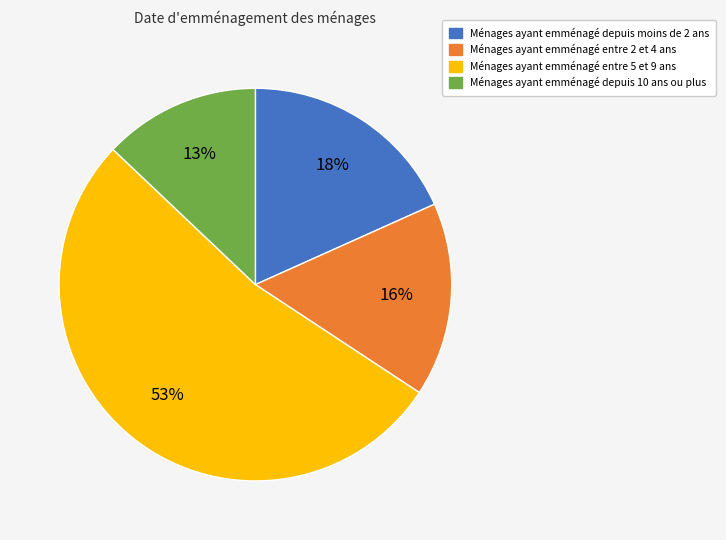

Does any single category account for the majority?

Yes